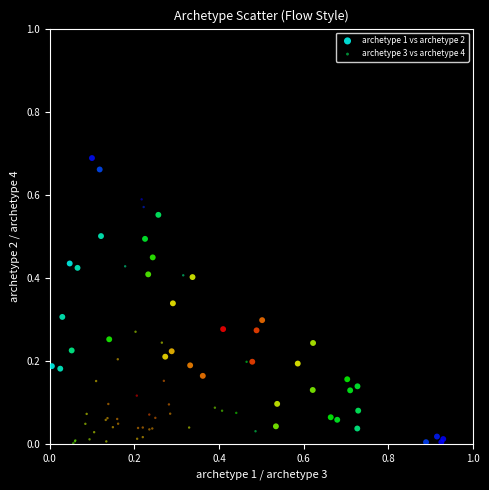

Which series has the largest Y range (max minus min)?

archetype 1 vs archetype 2